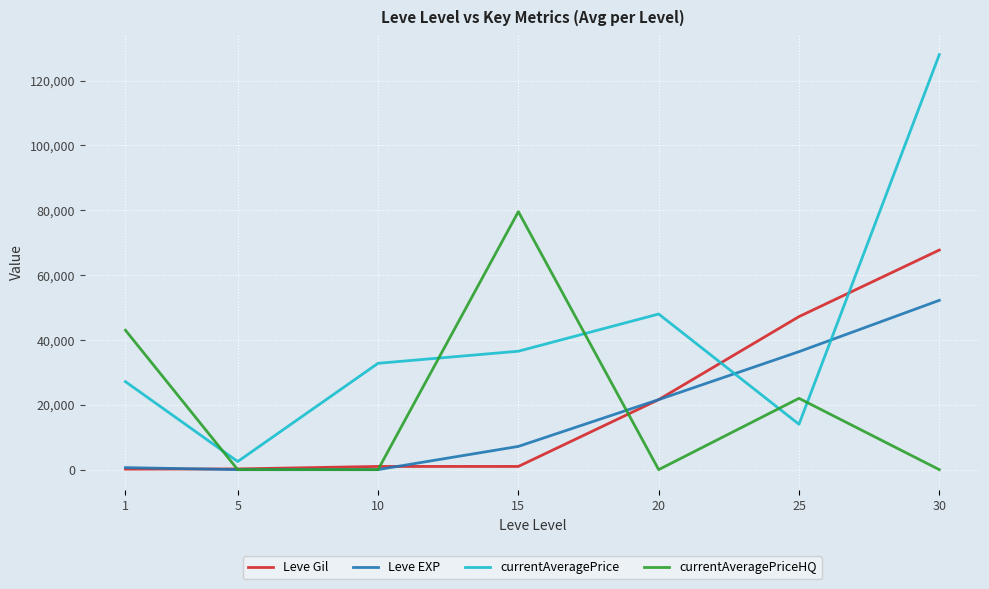

What are all the series names shown in the legend?

Leve Gil, Leve EXP, currentAveragePrice, currentAveragePriceHQ